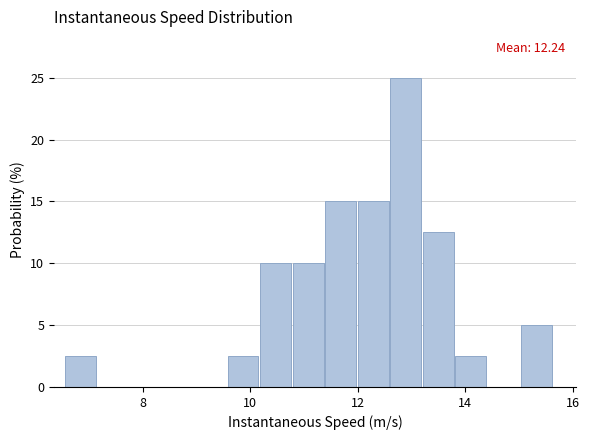

Read against the x-axis, roughly where is the centre of the tallest bar?

12.8